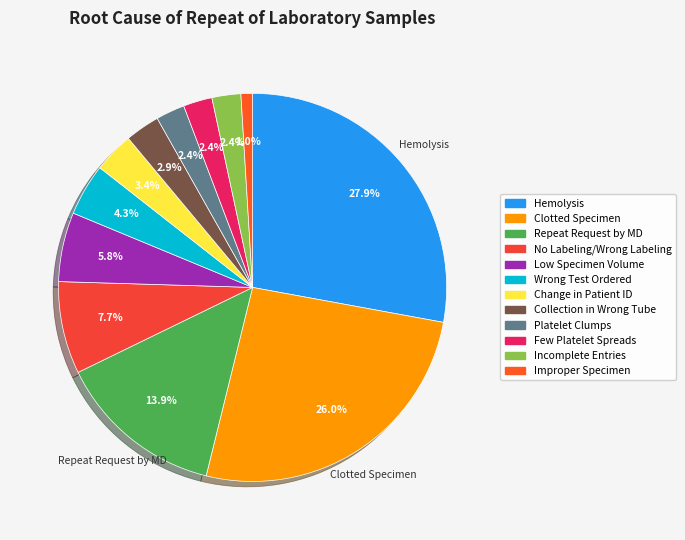

How much of the chart is everything except Incomplete Entries?

97.6%